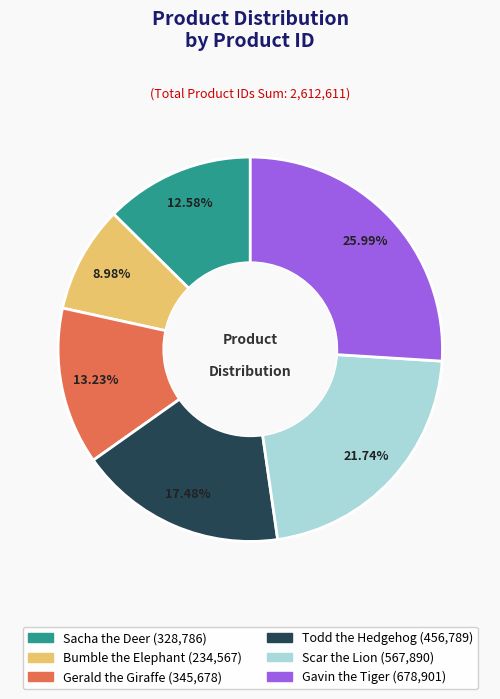

Is Sacha the Deer the majority of the pie?

No